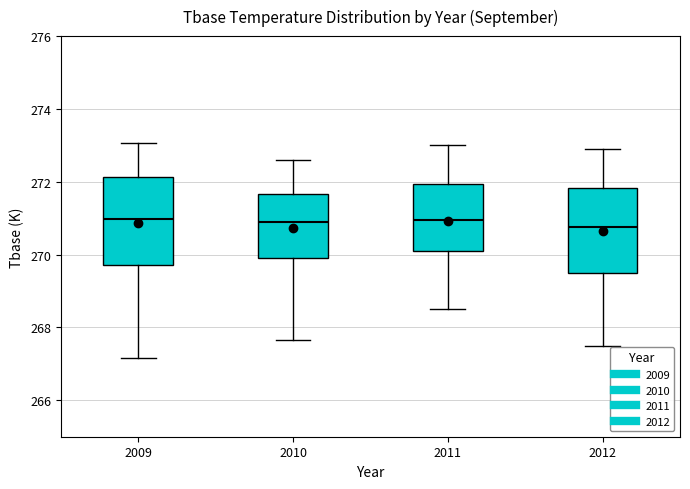

Reading left to right, transcribe this box plot: for each box, give where its median line is, the range the box spans, and where its two whiskers end, as read against the y-axis. The values are not printed on the chart, so give them approximately, as read against the axis.

2009: median 271.0, box 269.8 to 272.2, whiskers 267.2 to 273.0
2010: median 271.0, box 270.0 to 271.6, whiskers 267.6 to 272.6
2011: median 271.0, box 270.2 to 272.0, whiskers 268.6 to 273.0
2012: median 270.8, box 269.6 to 271.8, whiskers 267.6 to 273.0